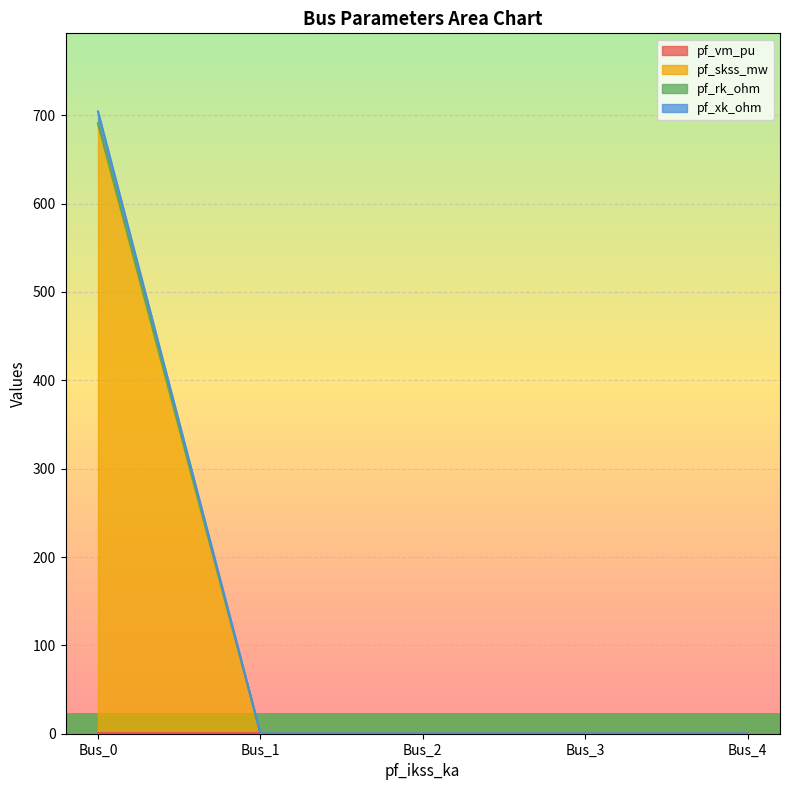

At which category is the sum across all series the highest?

Bus_0